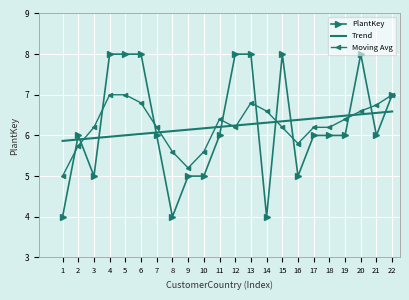

Reading right to left, extract all data points from this chart.

PlantKey: 7.0	6.0	8.0	6.0	6.0	6.0	5.0	8.0	4.0	8.0	8.0	6.0	5.0	5.0	4.0	6.0	8.0	8.0	8.0	5.0	6.0	4.0
Trend: 6.6	6.6	6.5	6.5	6.5	6.4	6.4	6.3	6.3	6.3	6.2	6.2	6.2	6.1	6.1	6.1	6.0	6.0	6.0	5.9	5.9	5.9
Moving Avg: 7.0	6.8	6.6	6.4	6.2	6.2	5.8	6.2	6.6	6.8	6.2	6.4	5.6	5.2	5.6	6.2	6.8	7.0	7.0	6.2	5.8	5.0